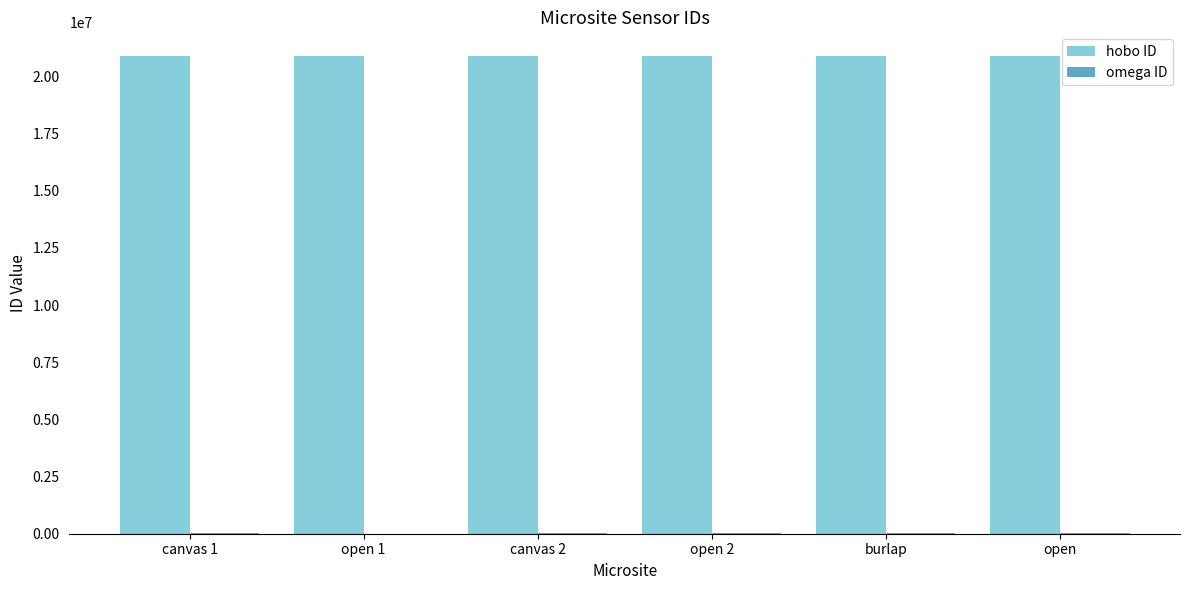

Which series has the largest total across all categories?

hobo ID